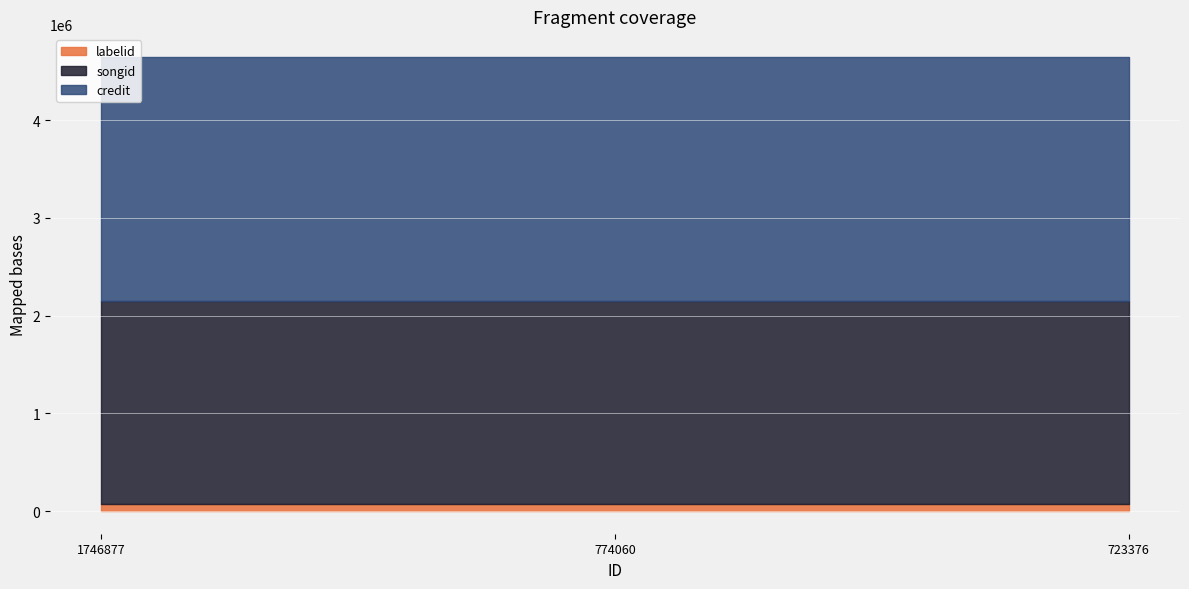

What is the difference between the highest and lowest values at 723376?

2425253